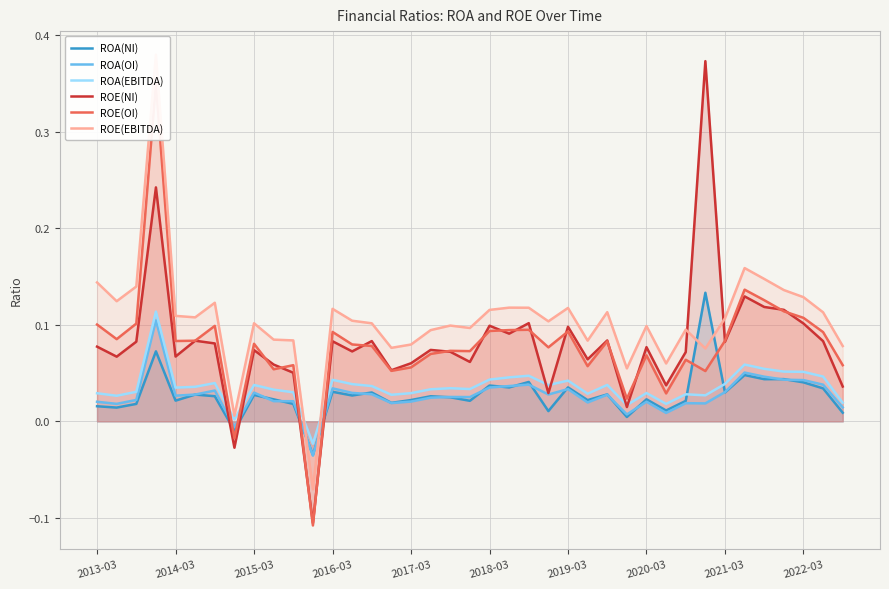

Which series ends up on top after the final intersection of ROE(NI) and ROA(NI)?

ROE(NI)